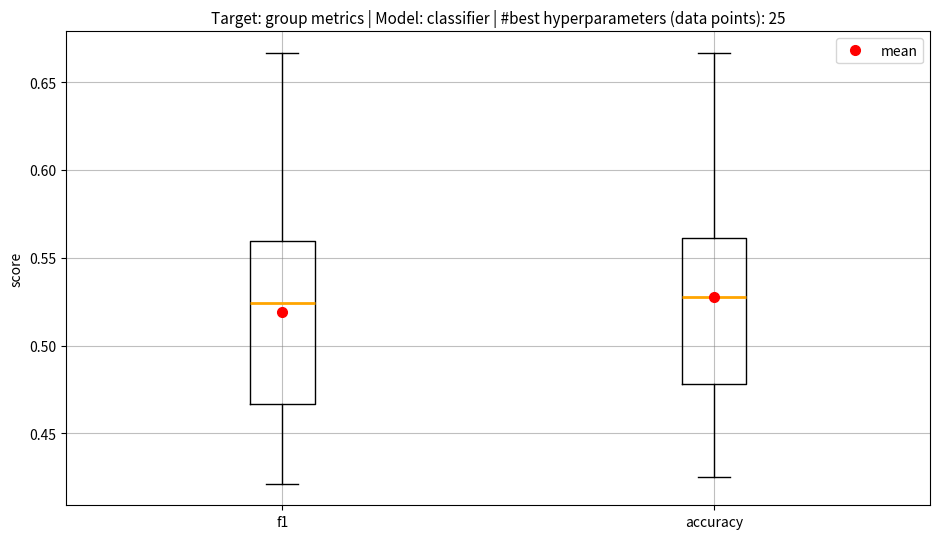

Reading left to right, transcribe this box plot: for each box, give where its median line is, the range the box spans, and where its two whiskers end, as read against the y-axis. The values are not printed on the chart, so give them approximately, as read against the axis.

f1: median 0.525, box 0.465 to 0.560, whiskers 0.420 to 0.665
accuracy: median 0.530, box 0.480 to 0.560, whiskers 0.425 to 0.665